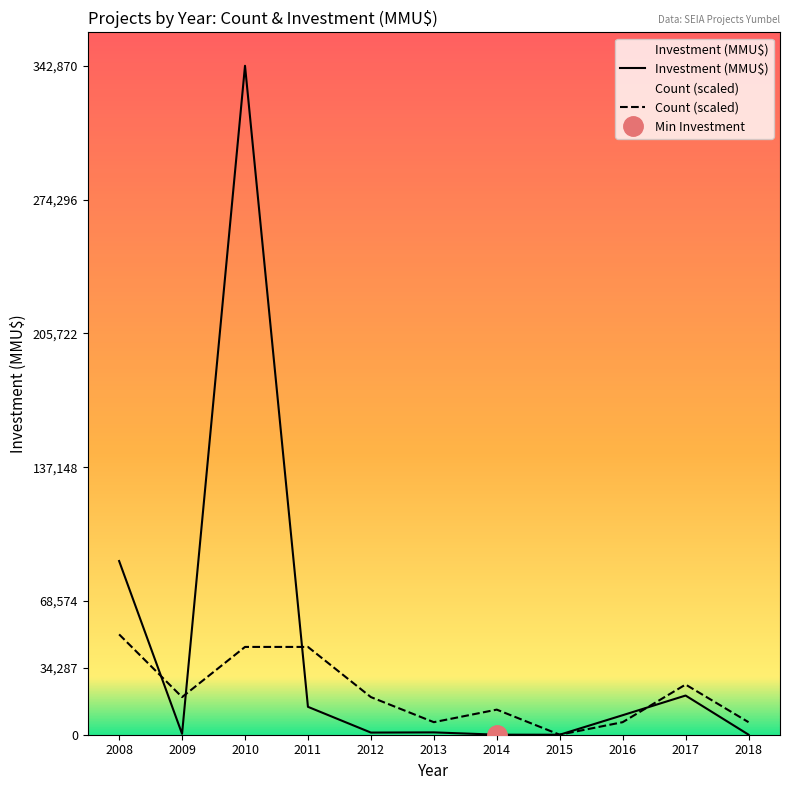

Is the value of Investment (MMU$) at 2010 greater than the value of Count (scaled) at 2008?

Yes